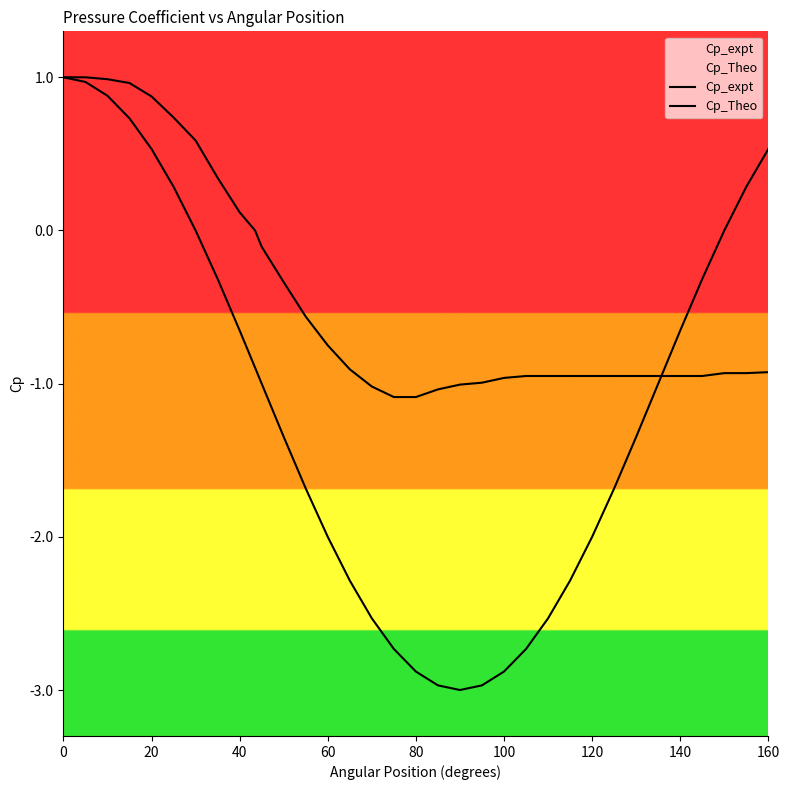

True or false: Cp_Theo and Cp_expt intersect in this chart.

True